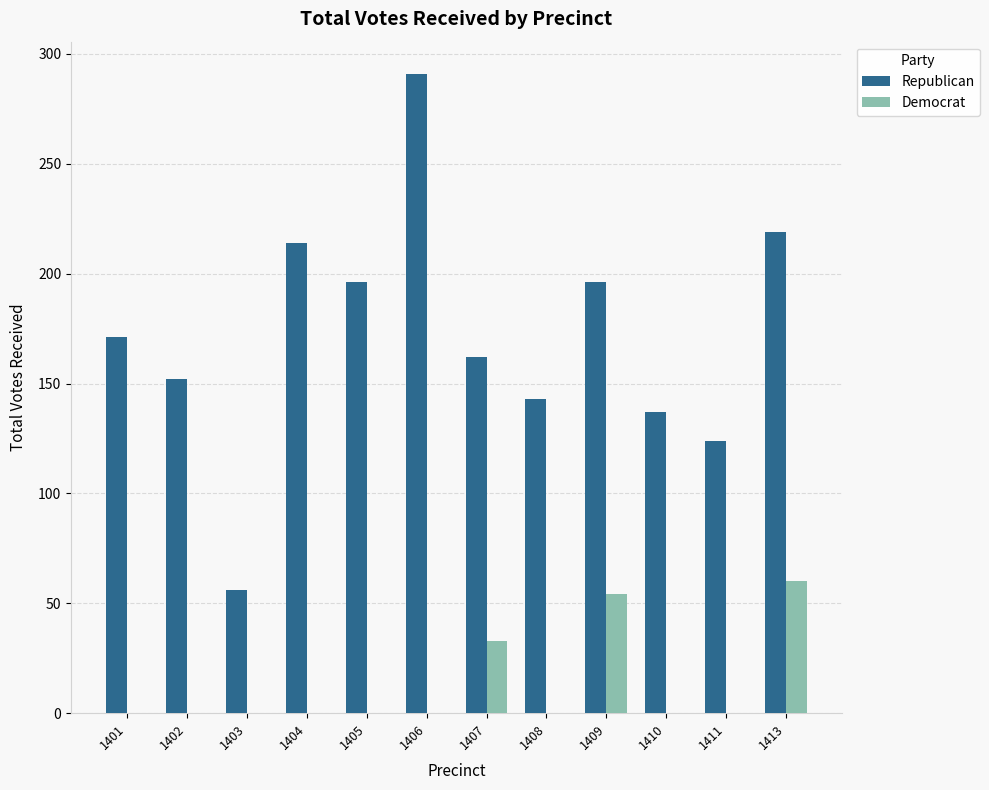

How many values in the Democrat series exceed 0?

3